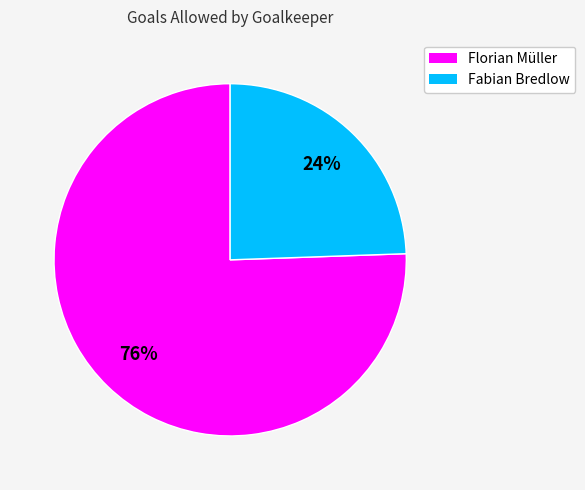

Which category has the smallest portion of the pie?

Fabian Bredlow